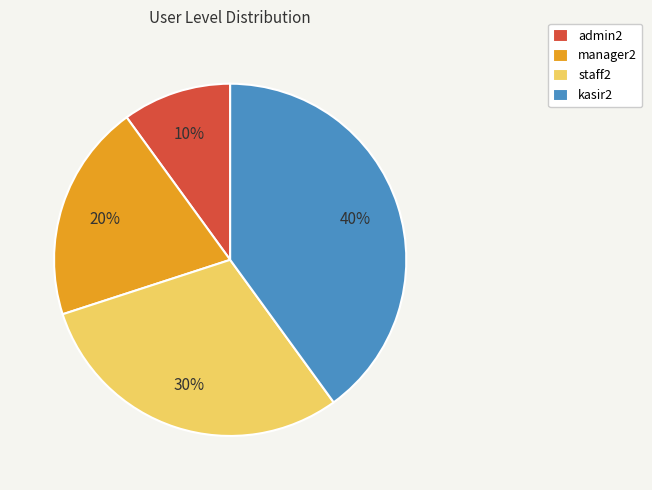

True or false: manager2 accounts for 10% of the total.

False